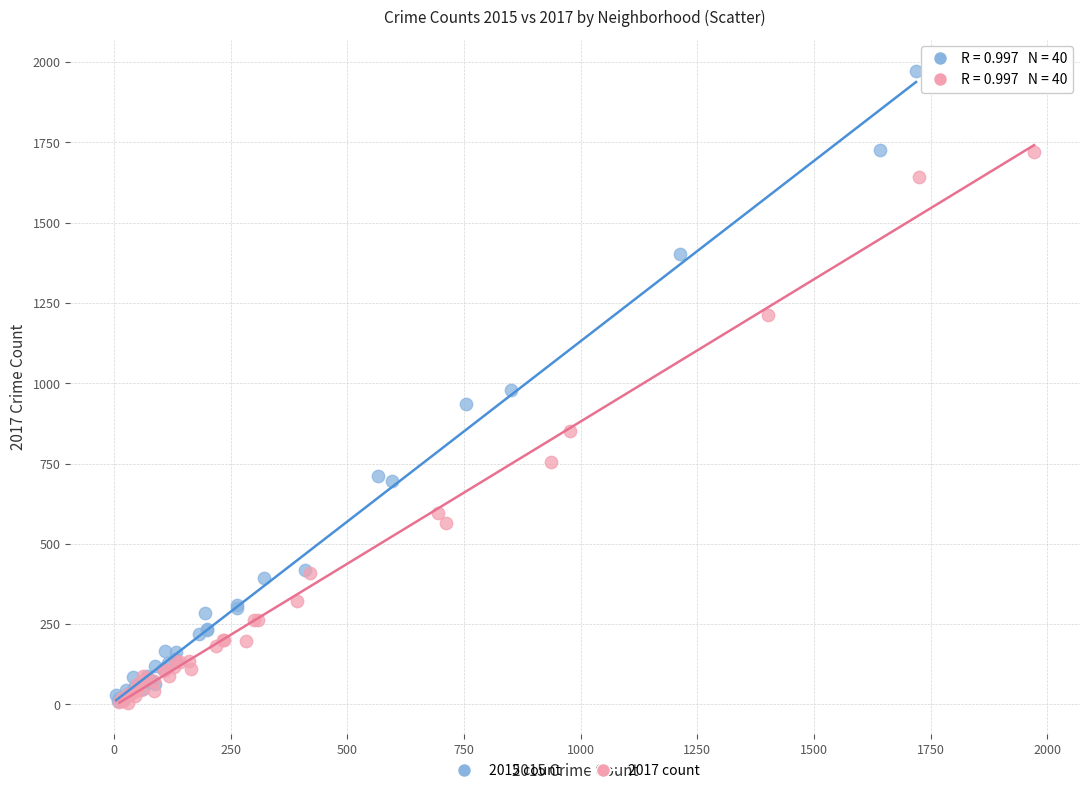

What are all the series names shown in the legend?

2015 count, 2017 count